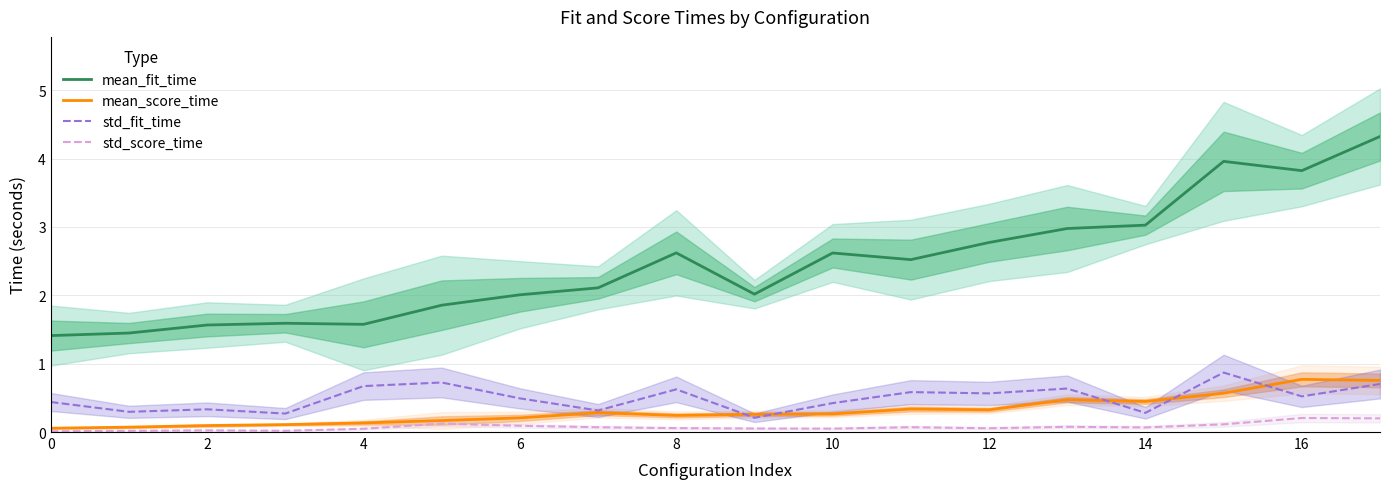

What is the minimum value for mean_fit_time?

1.4